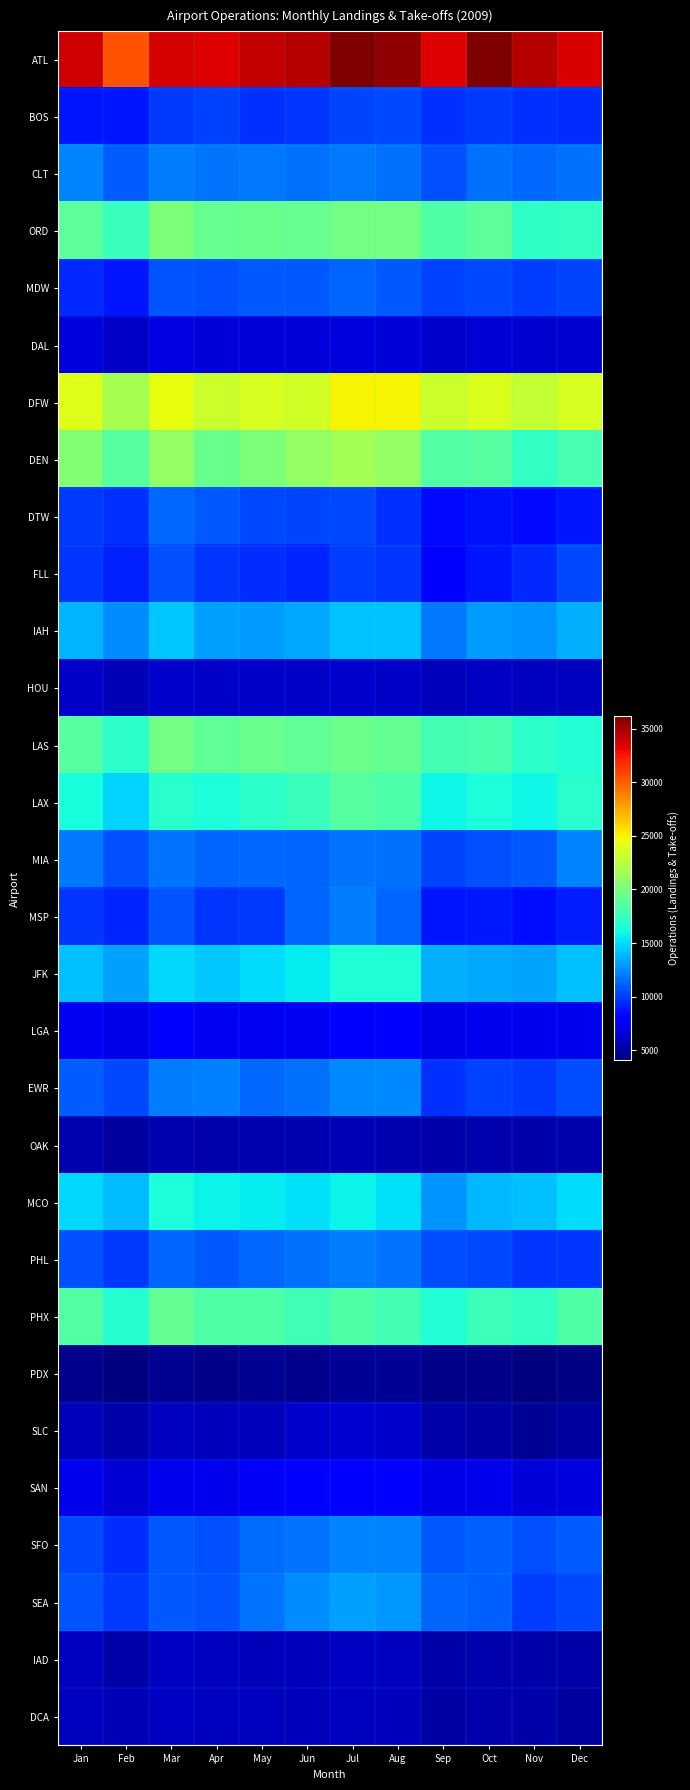

At Aug, list the series in order from largest to smallest.

ATL, DFW, DEN, ORD, LAS, LAX, PHX, JFK, MCO, IAH, SEA, EWR, SFO, PHL, CLT, MIA, MSP, MDW, BOS, FLL, DTW, LGA, SAN, DAL, SLC, HOU, IAD, DCA, OAK, PDX